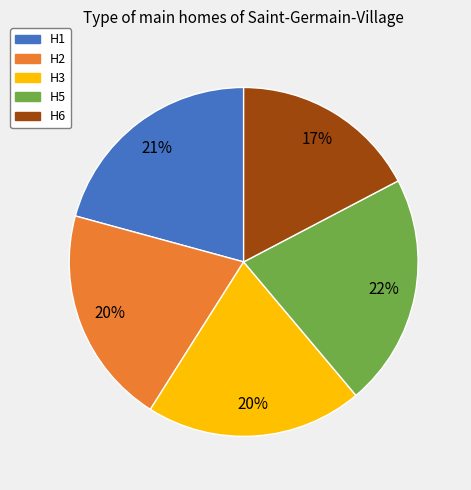

Between H5 and H1, which is larger?

H5